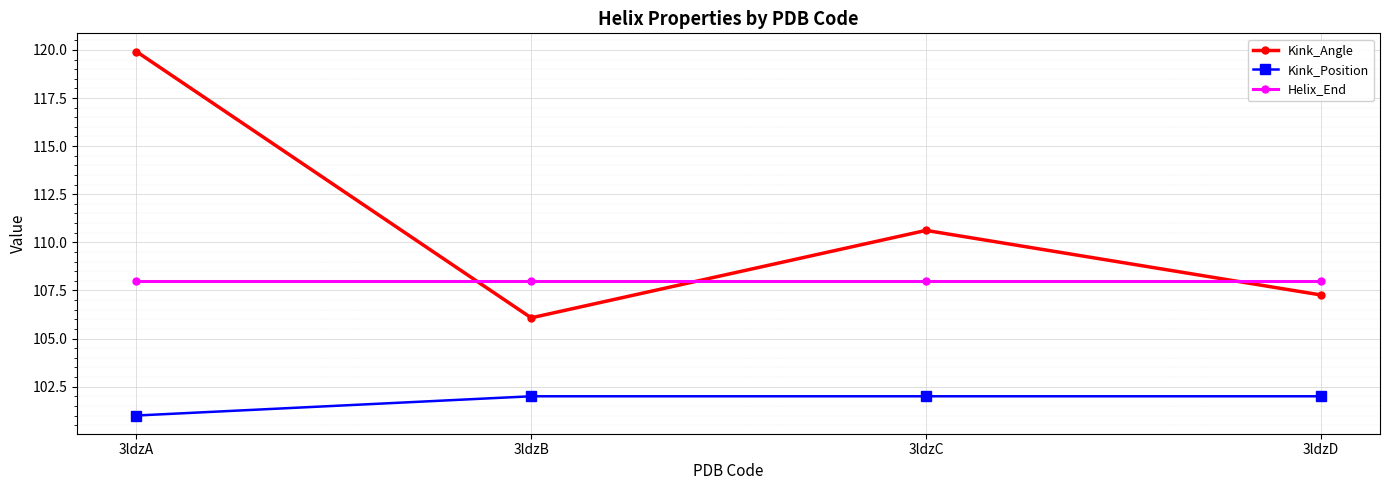

Which series has the largest range (max minus min)?

Kink_Angle